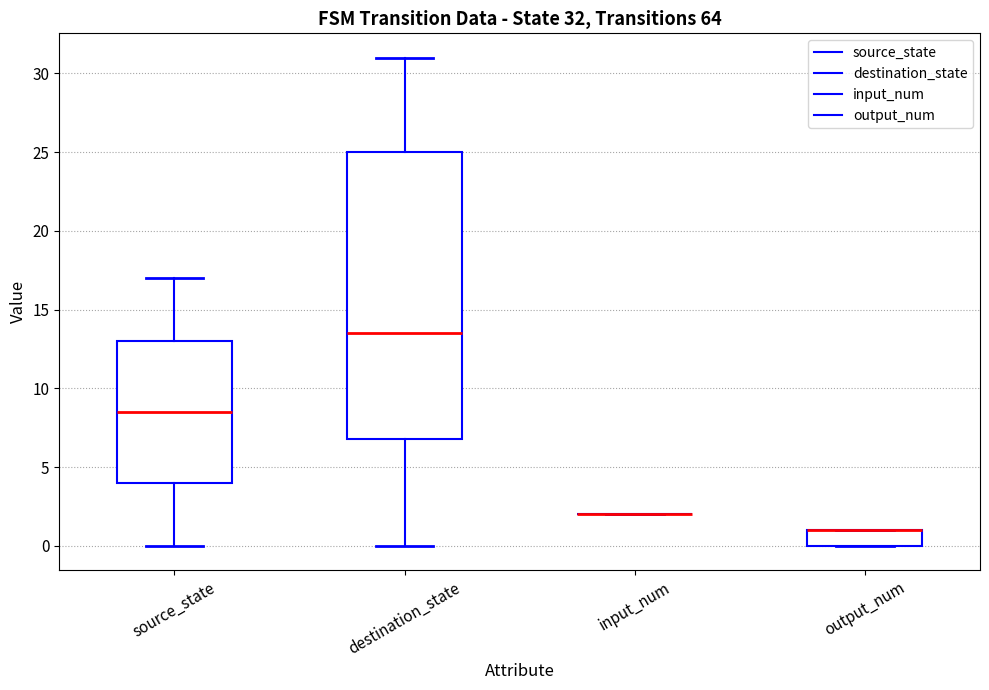

Comparing the boxes themselves (not the whiskers), which one is the tallest?

destination_state